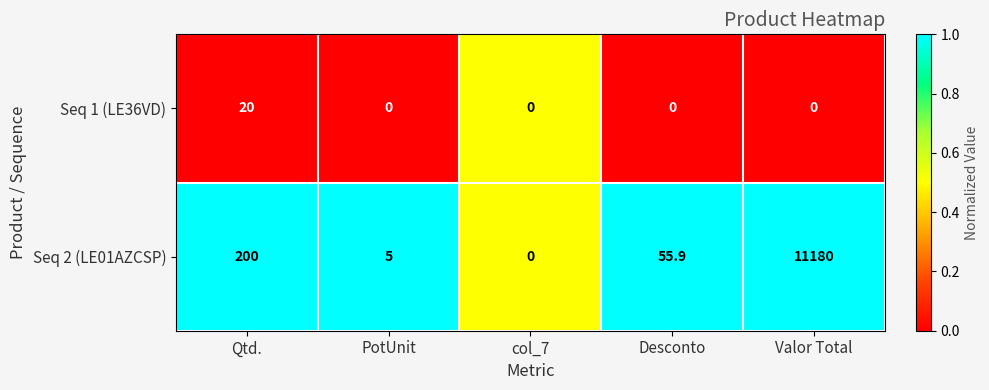

How many categories are shown in the chart?

5